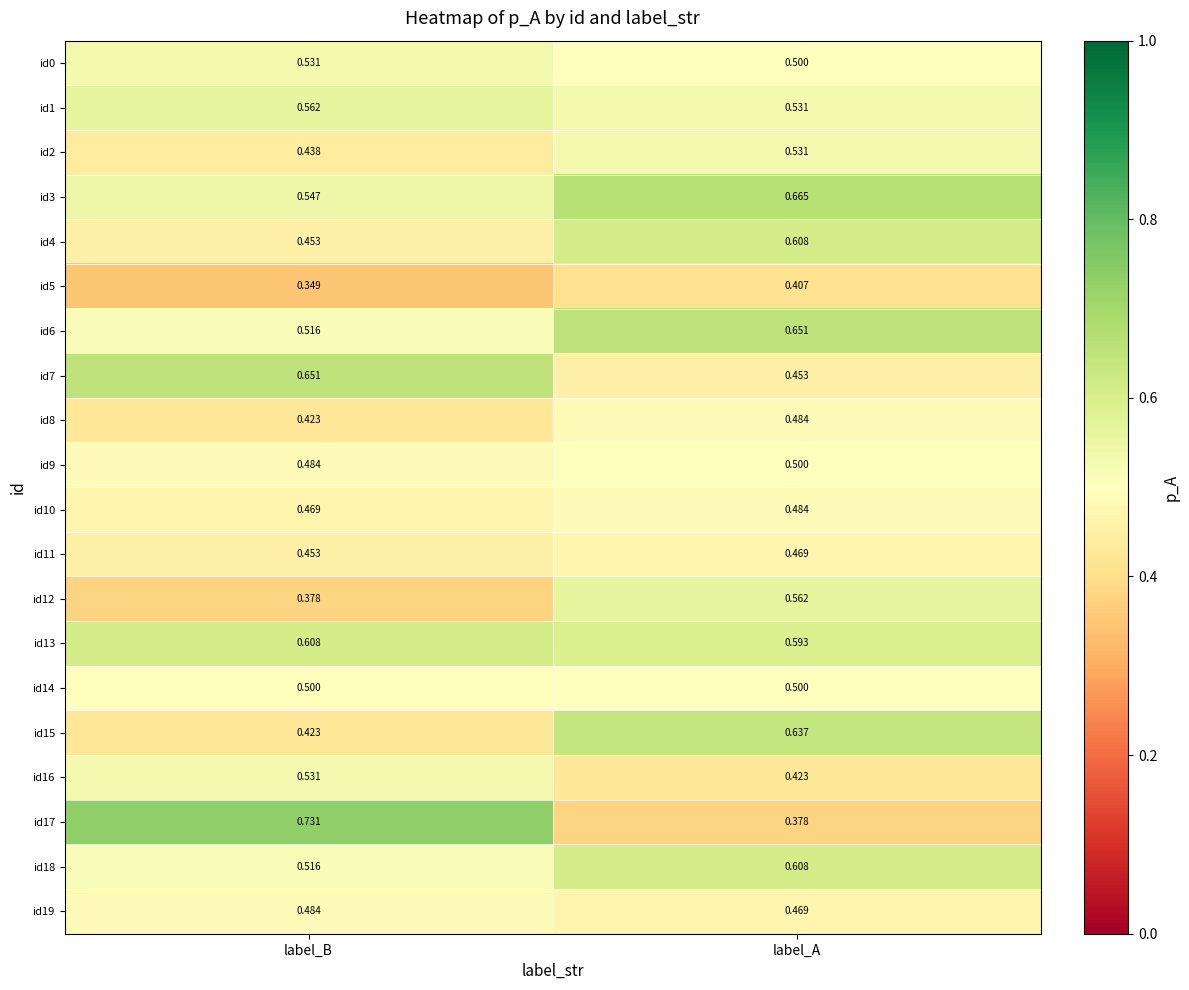

At which category is the sum across all series the highest?

label_A